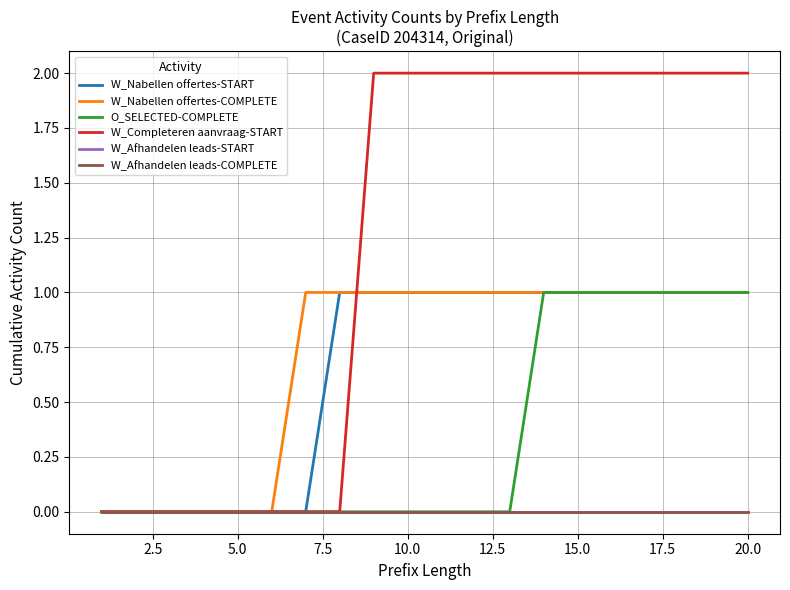

True or false: O_SELECTED-COMPLETE has more than 1 interior local peaks.

False